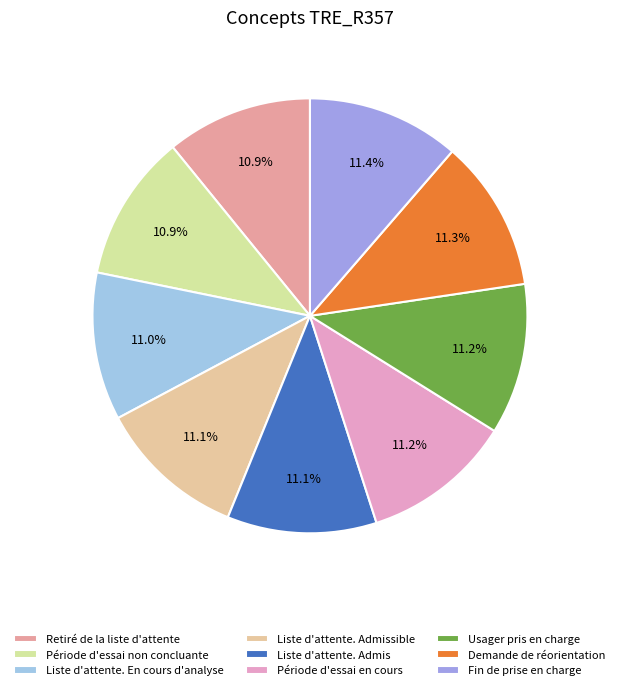

Which category has the smallest portion of the pie?

Retiré de la liste d'attente